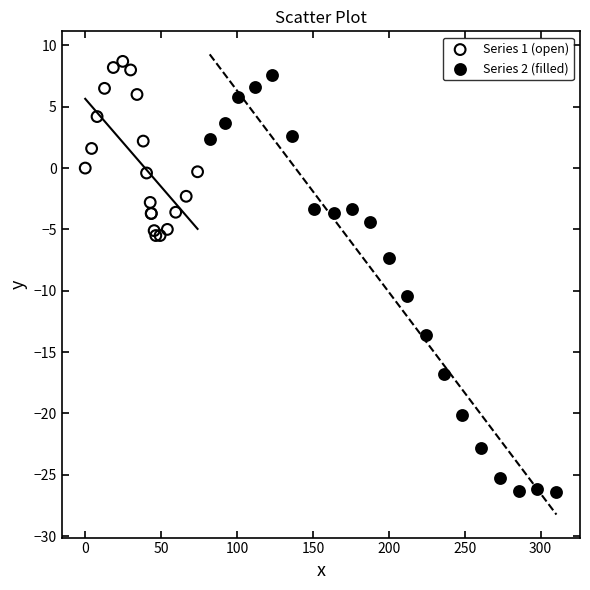

What are all the series names shown in the legend?

Series 1 (open), Series 2 (filled)